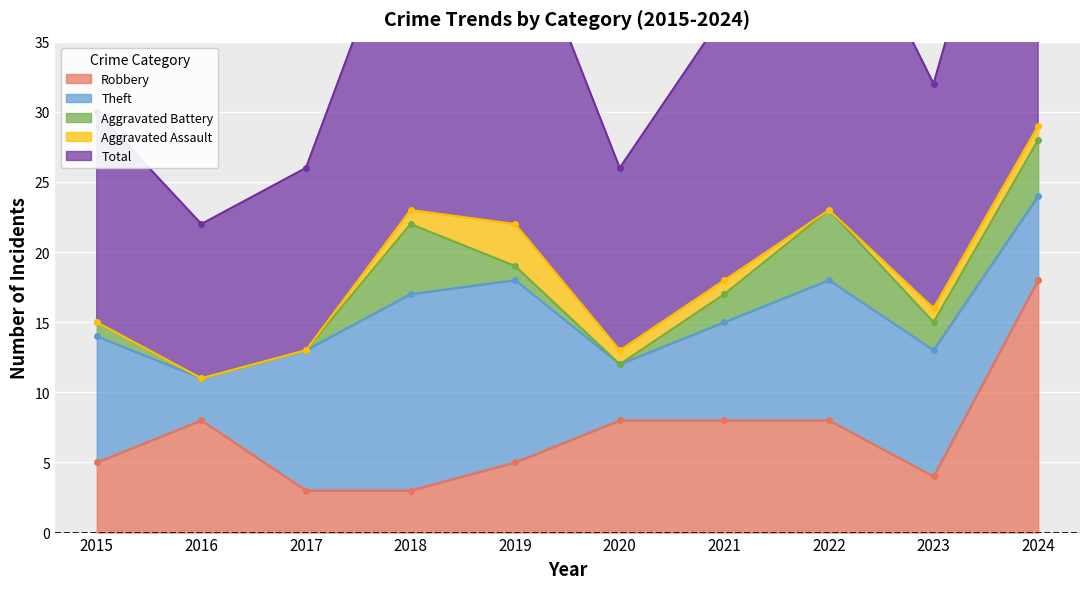

Which has a higher value, 2018 or 2016?

2016